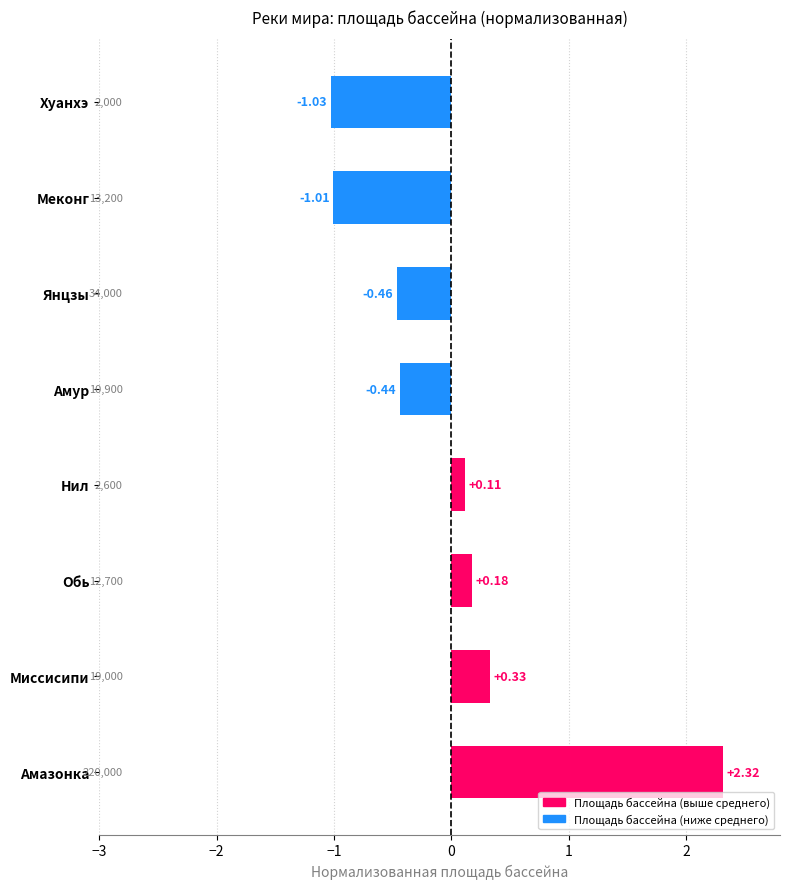

Between Меконг and Обь, which is larger?

Обь